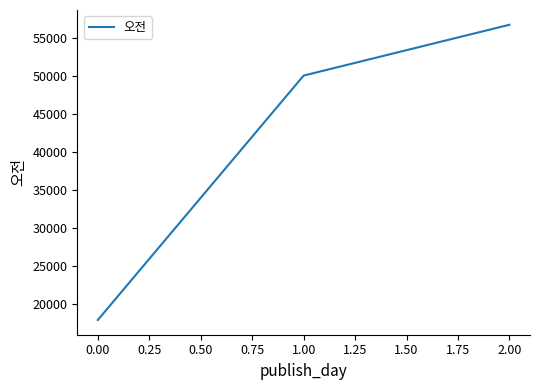

Between 2.00 and 0.00, which is larger?

2.00